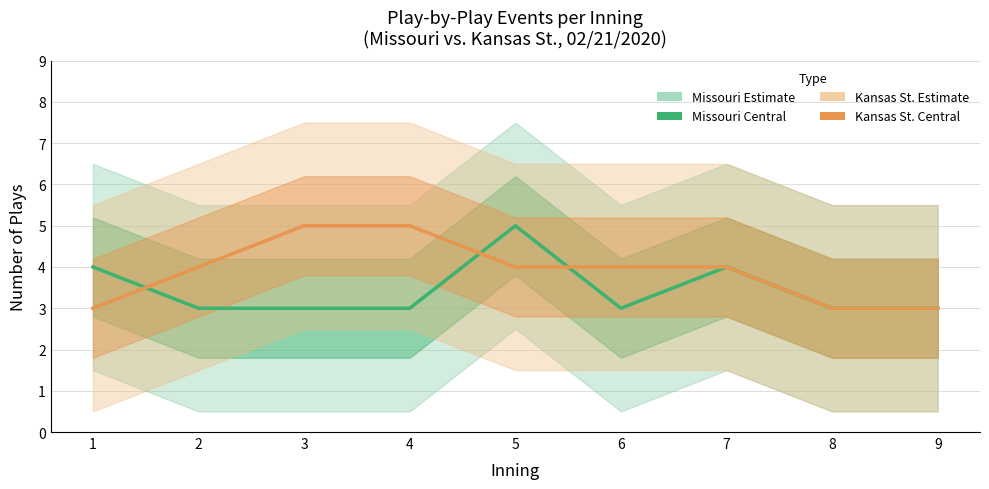

What are all the series names shown in the legend?

Missouri (Estimate), Kansas St. (Estimate)